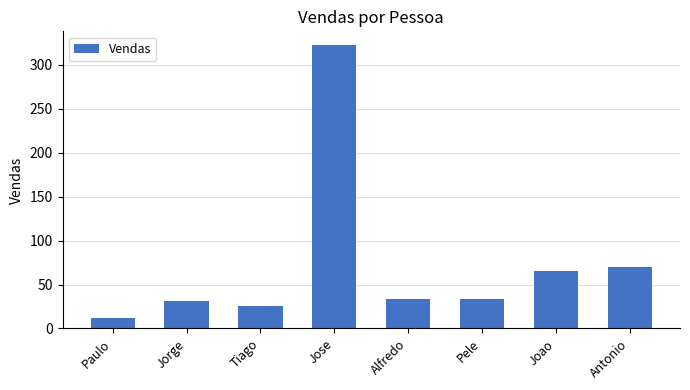

What is the sum of the values at Jorge and Paulo?

43